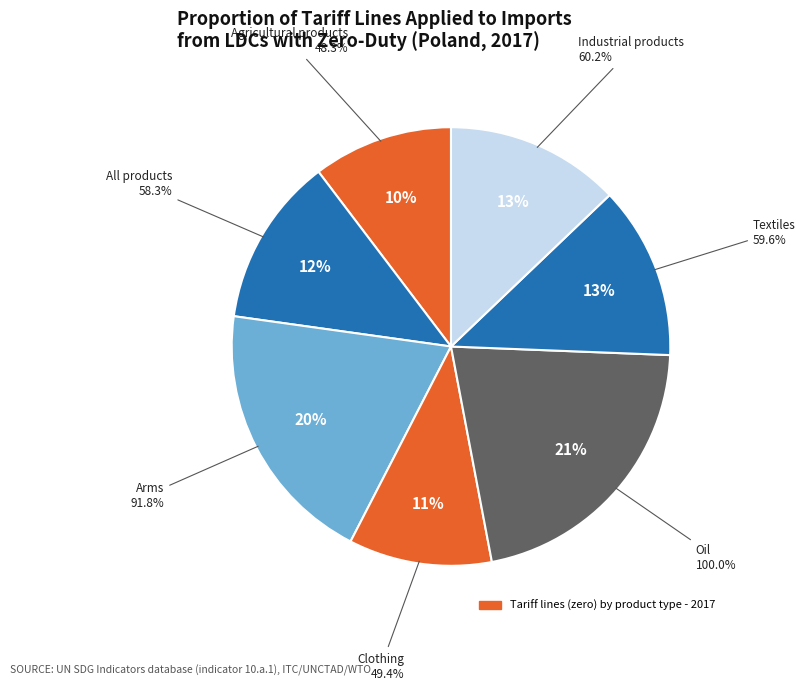

How many slices are in this pie chart?

7